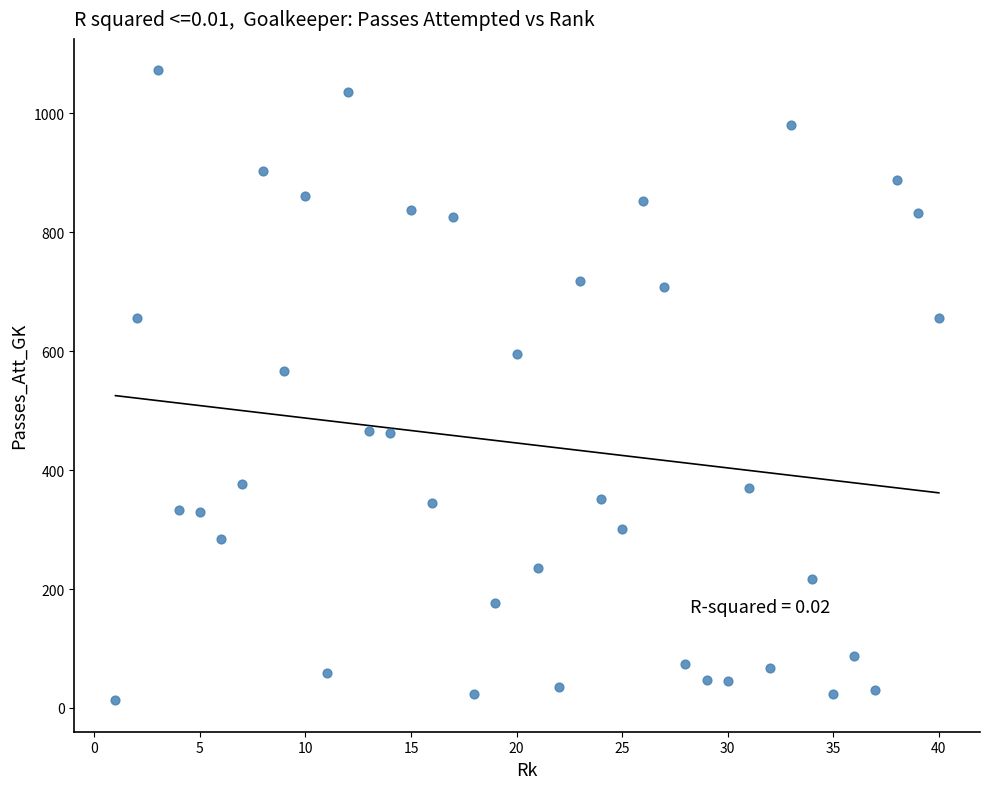

What Y value in the scatter plot is closest to 542?

566